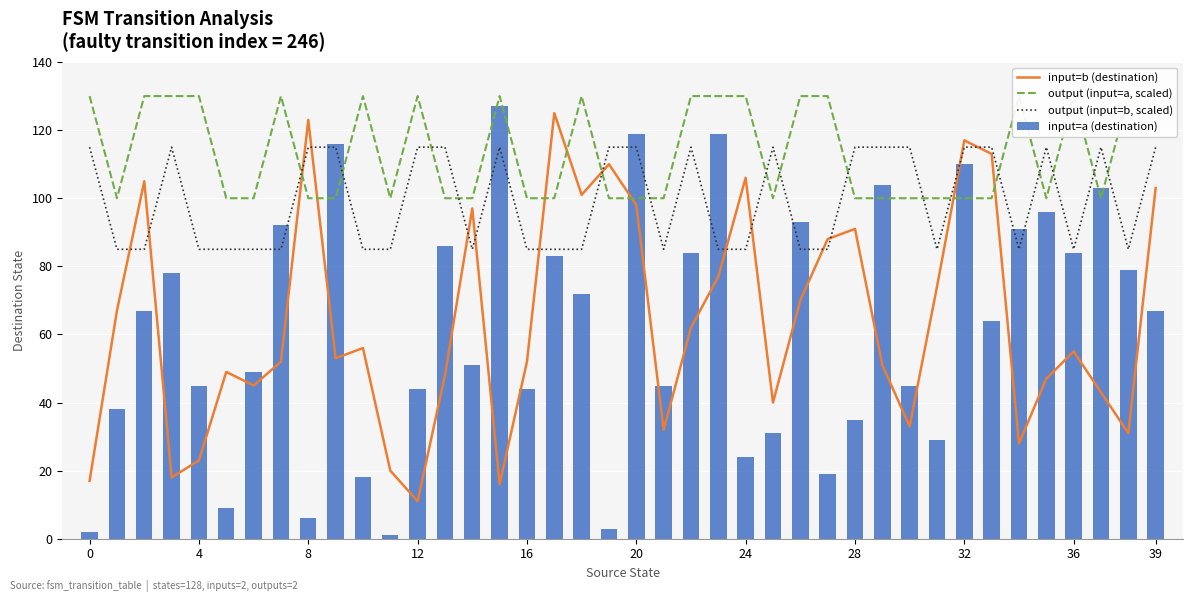

Are the bars grouped side by side (vs. stacked)?

Yes